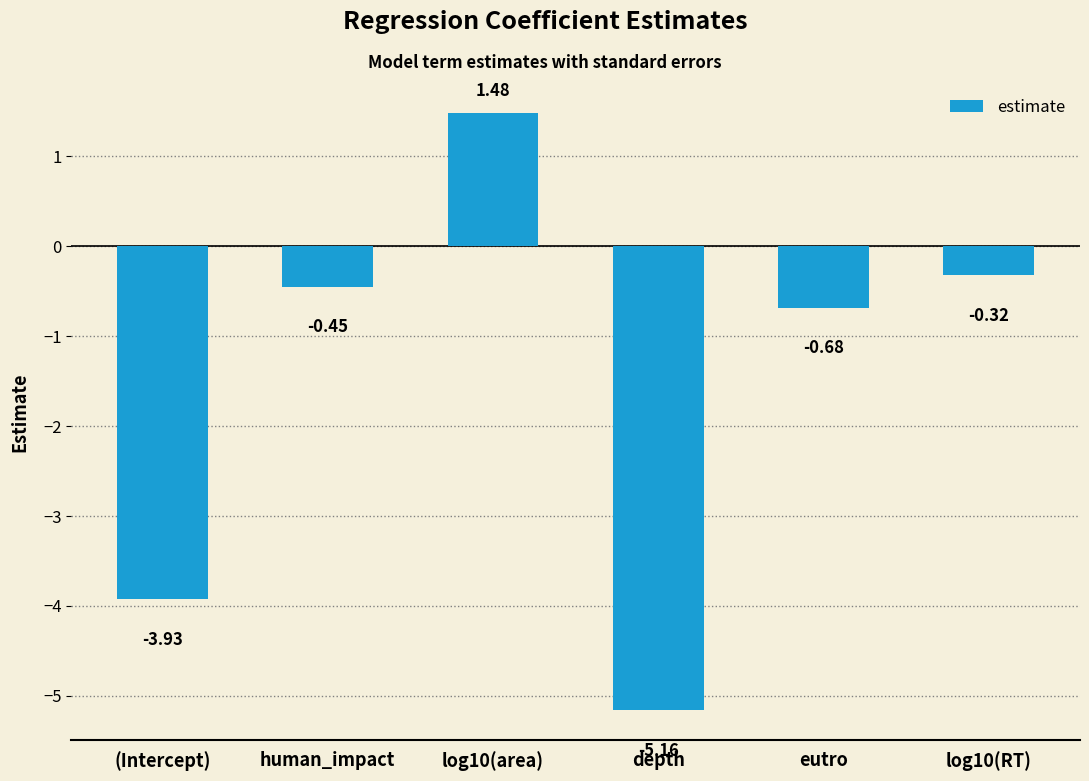

True or false: the data shows -0.4 at eutro.

False